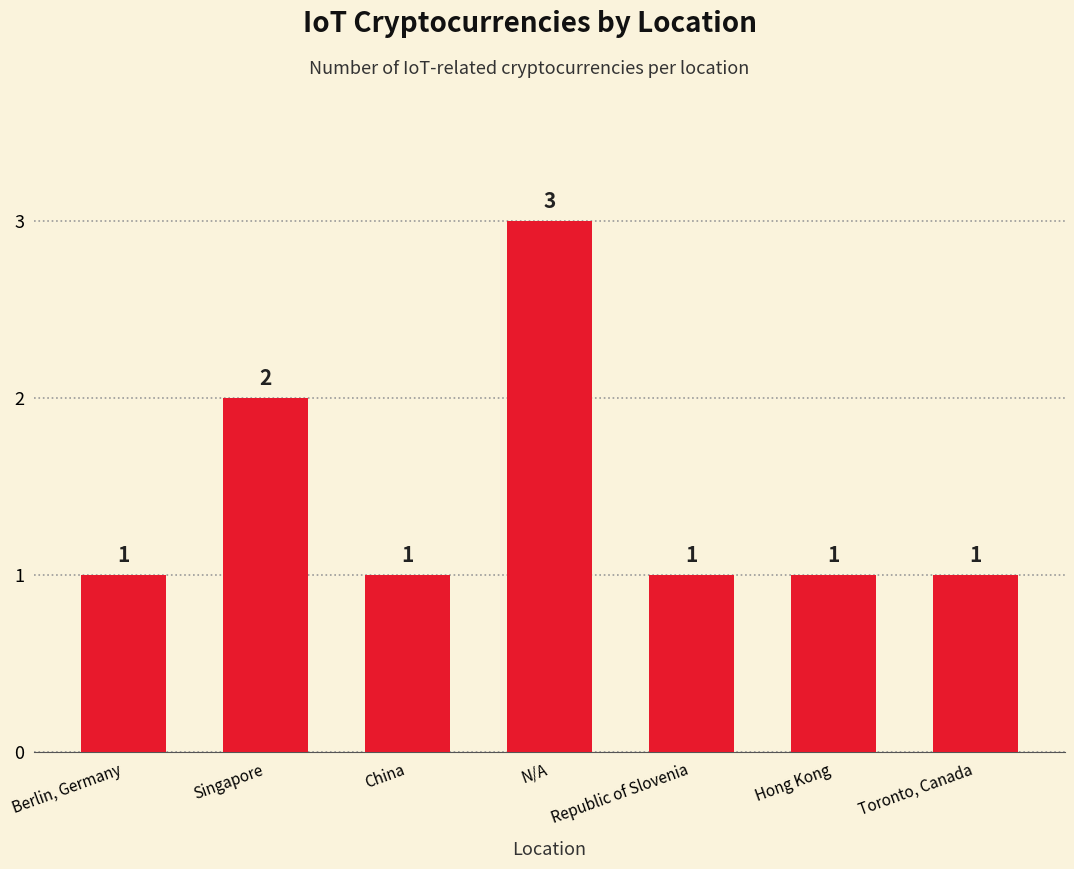

What is the difference between the maximum and minimum values?

2